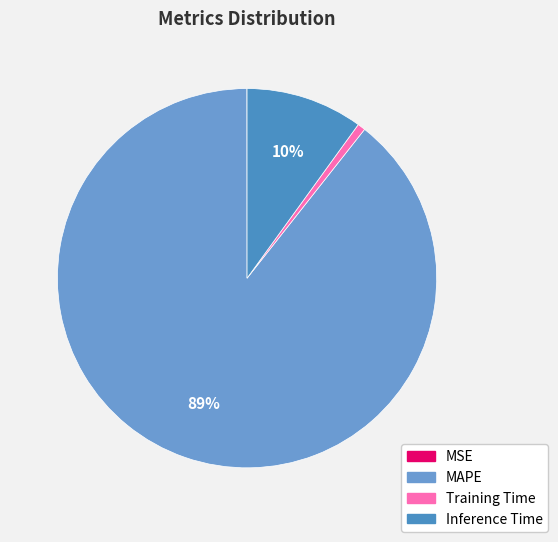

How many slices are in this pie chart?

4